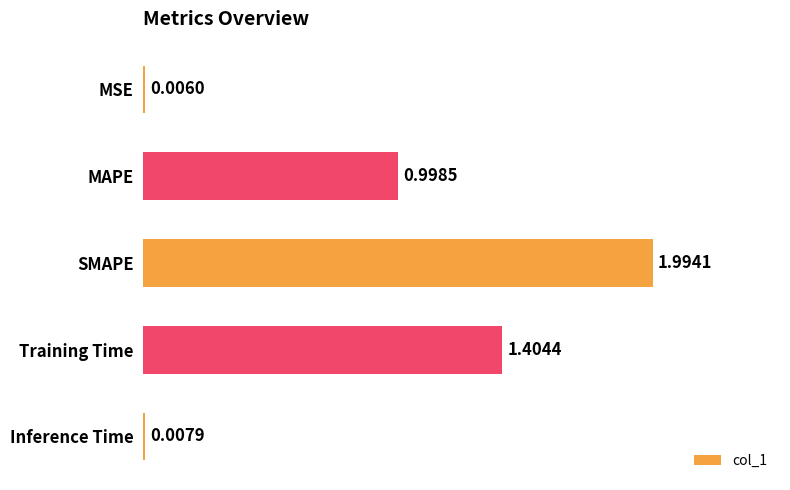

What is the ratio of the value at Training Time to the value at SMAPE?

0.7